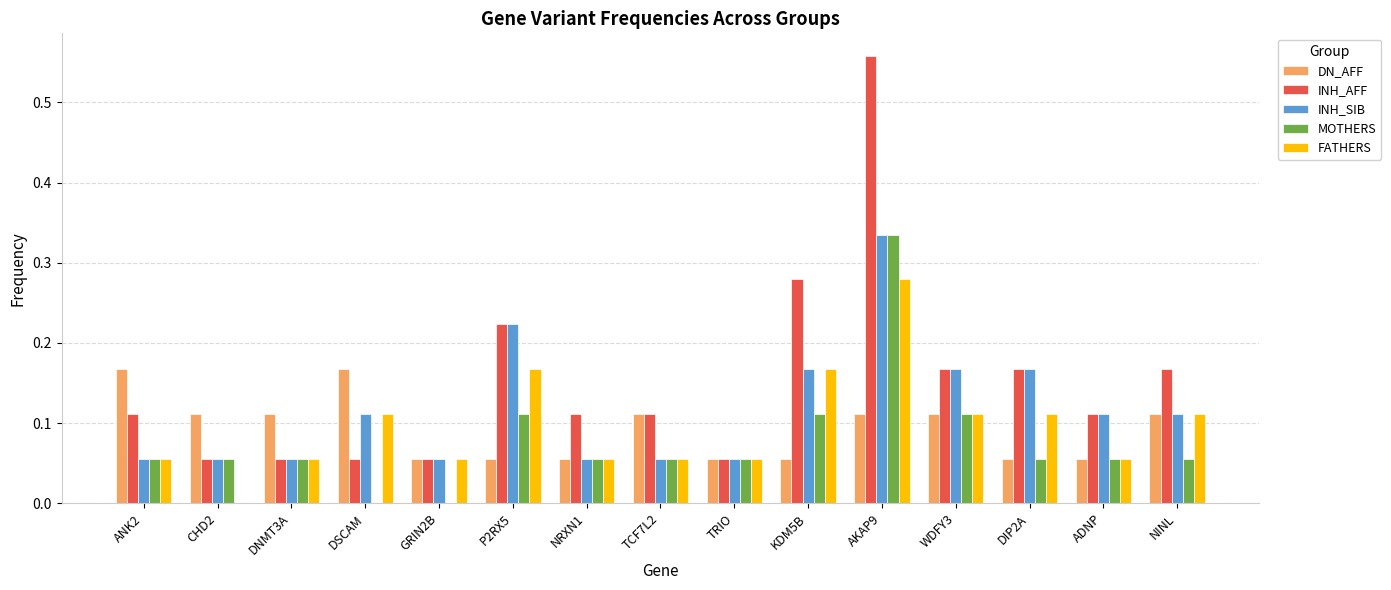

The value of INH_AFF at ANK2 is 0.2. True or false?

False